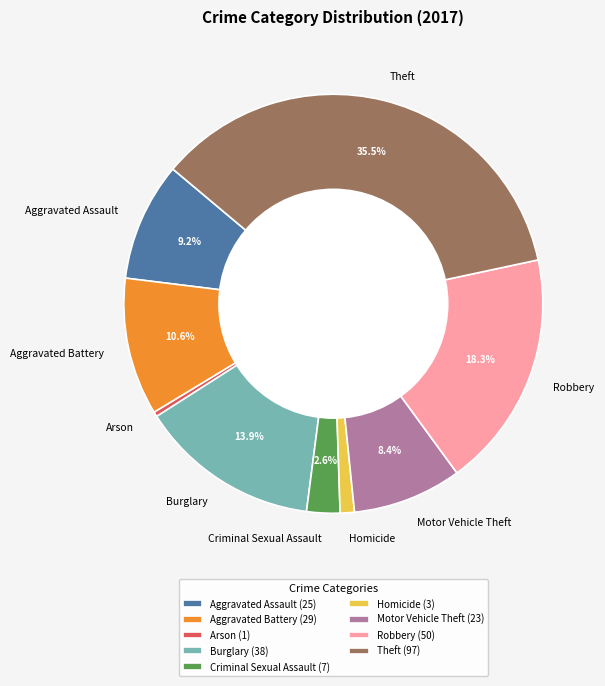

What percentage do Aggravated Battery and Motor Vehicle Theft together represent?

19.0%